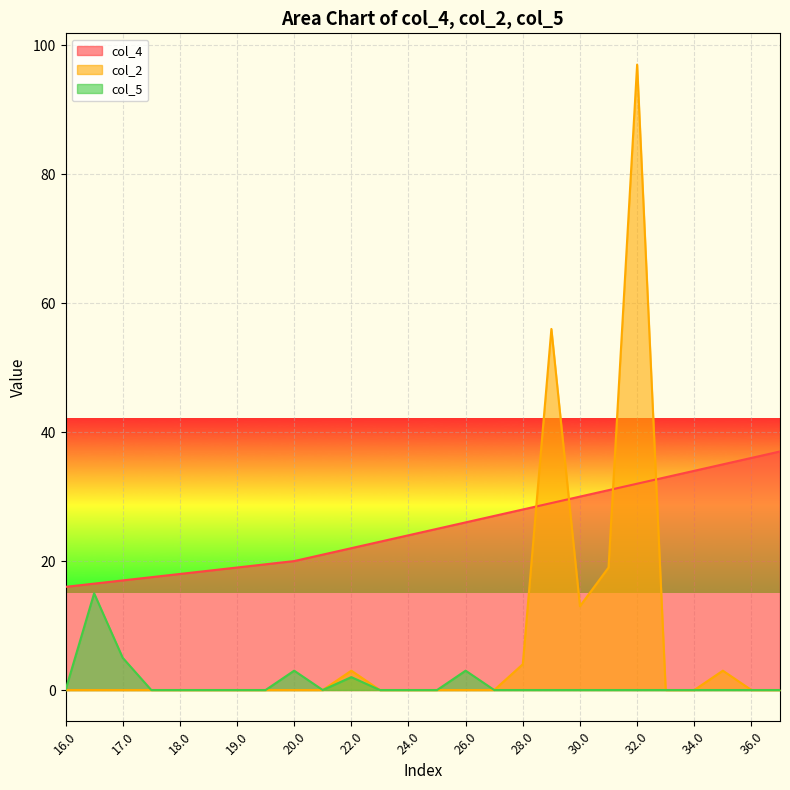

In col_2, how many points are lower than both neighbors (excluding endpoints)?

1